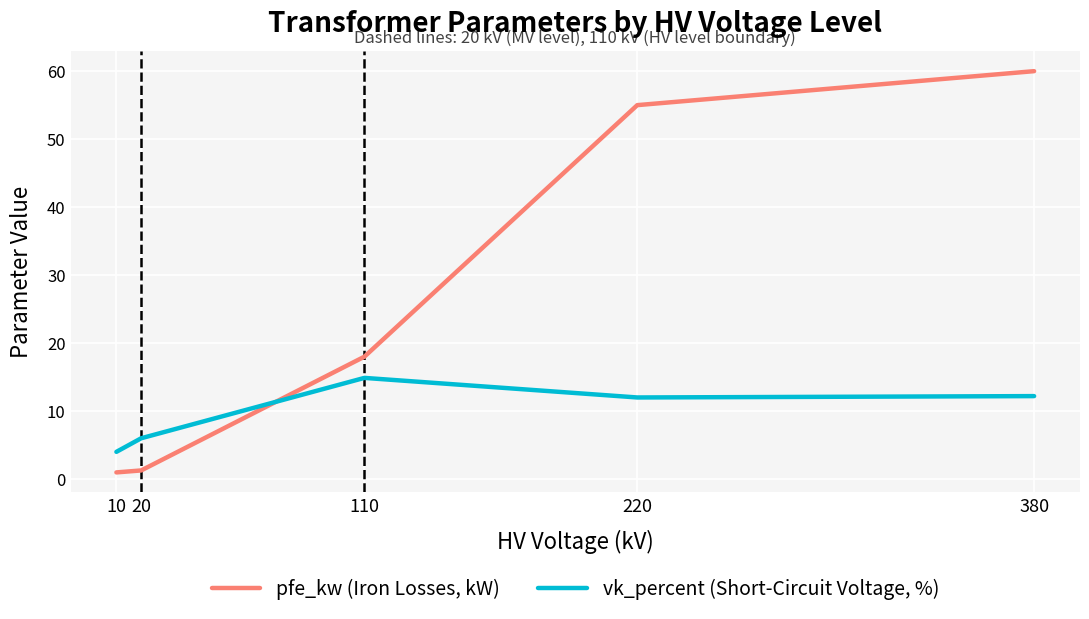

What is the approximate value of vk_percent (Short-Circuit Voltage, %) at 10?

4.0